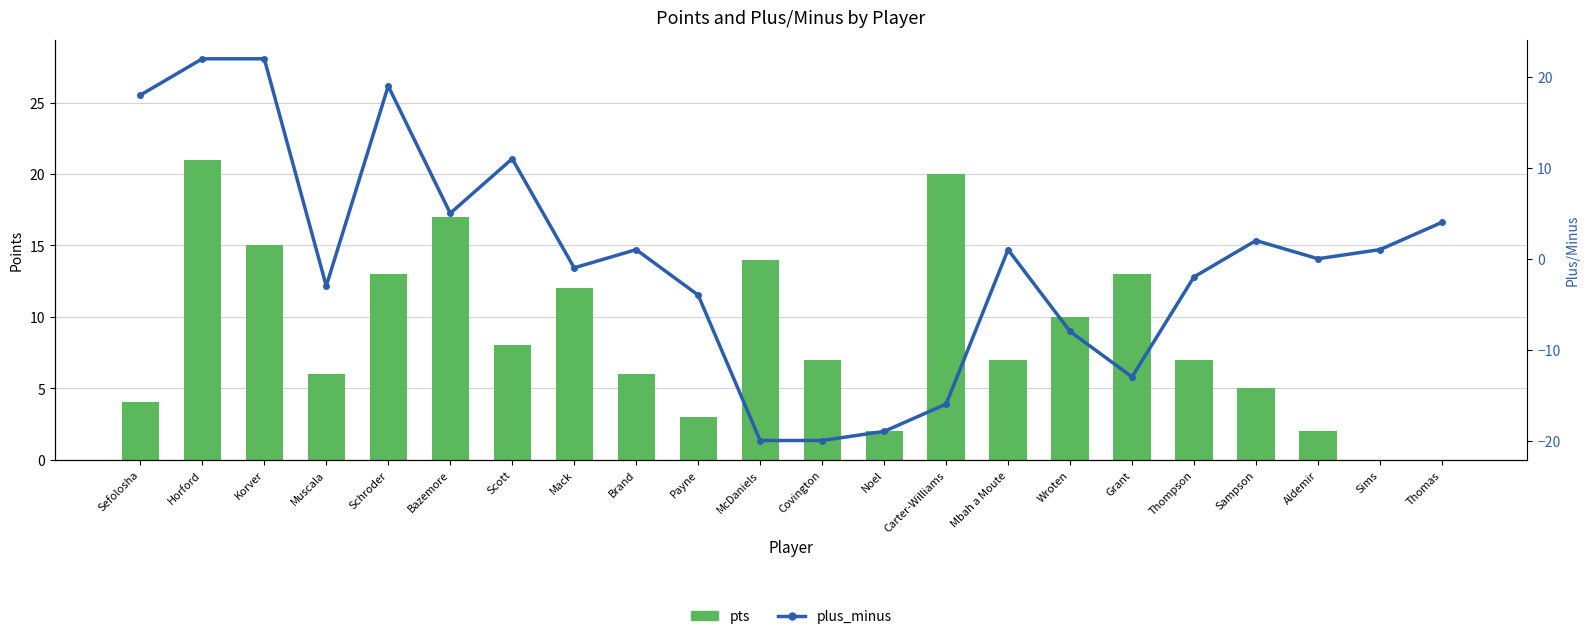

What is the difference between the maximum and minimum values in the pts series?

21